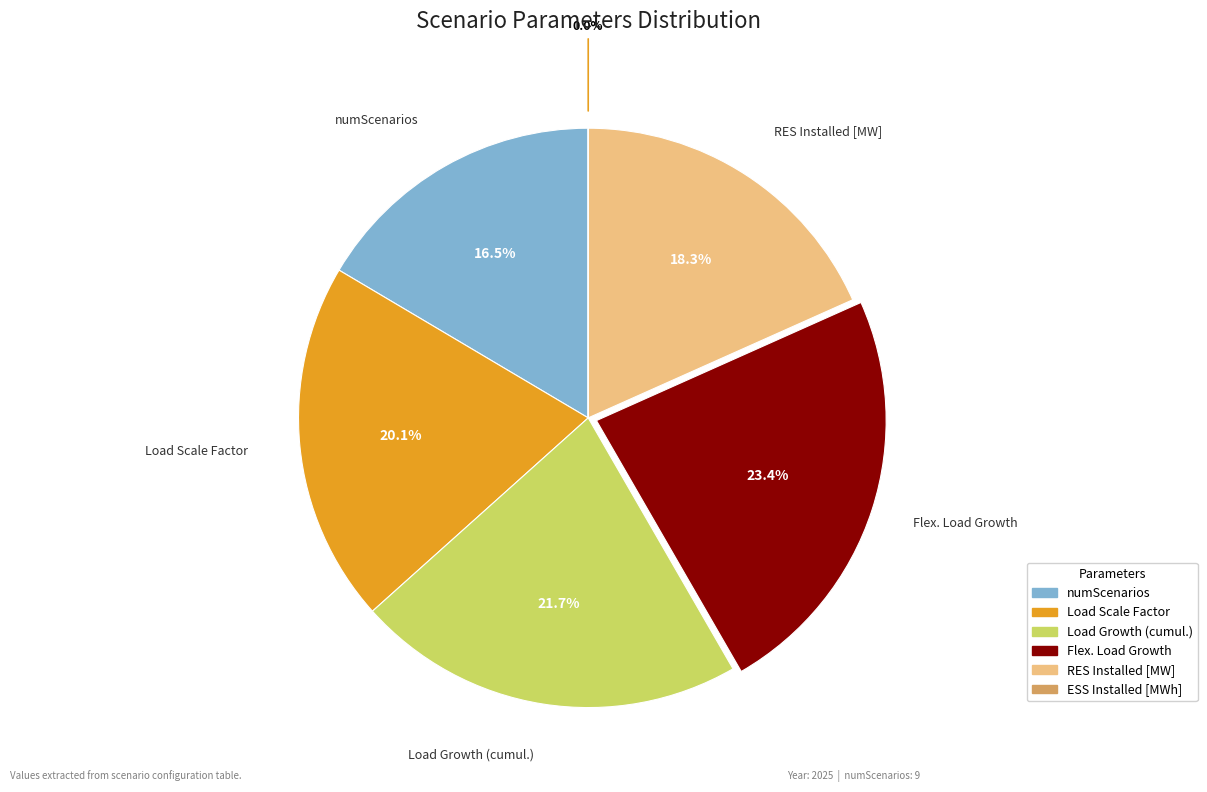

How much of the chart is everything except RES Installed [MW]?

81.7%